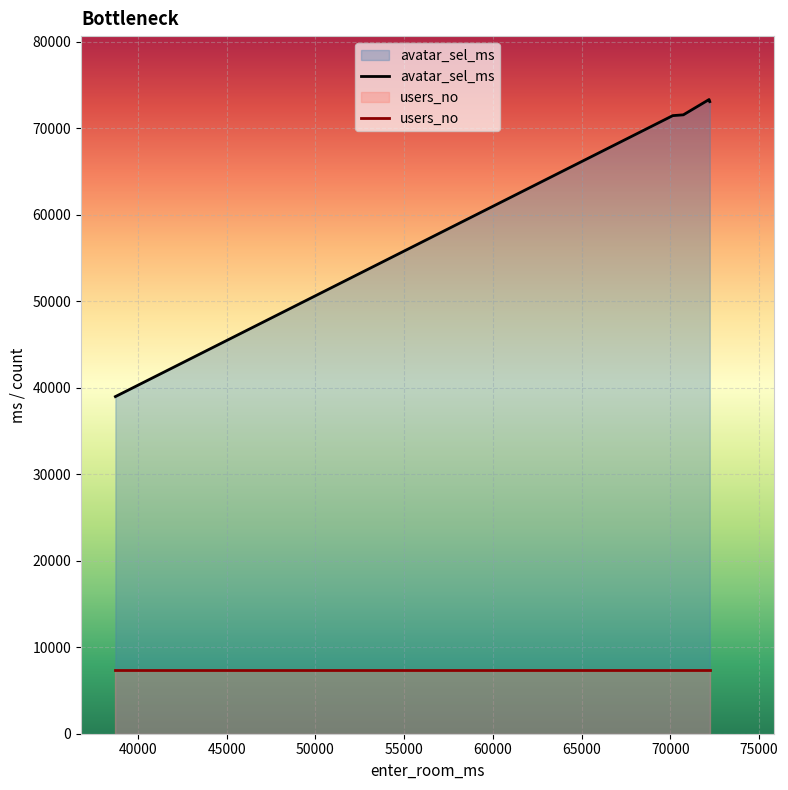

What is the smallest value displayed?

7334